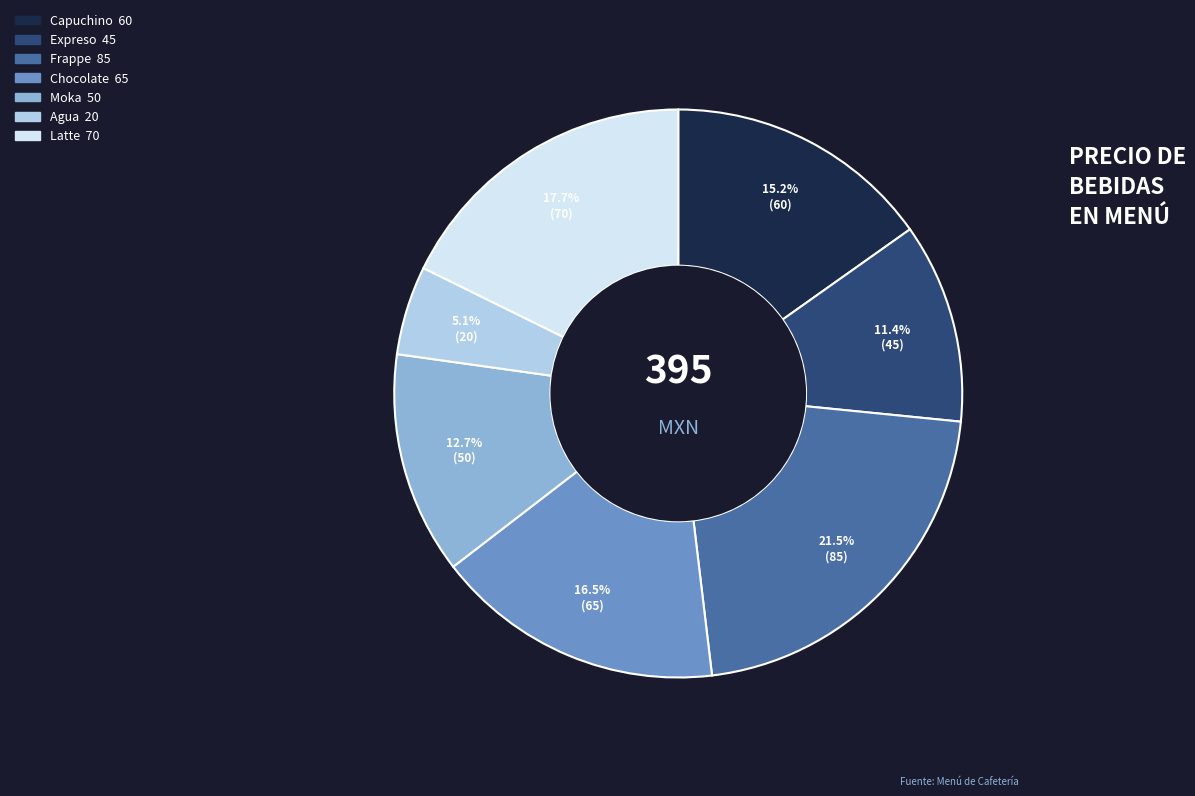

To the nearest percent, what portion does Agua represent?

5%